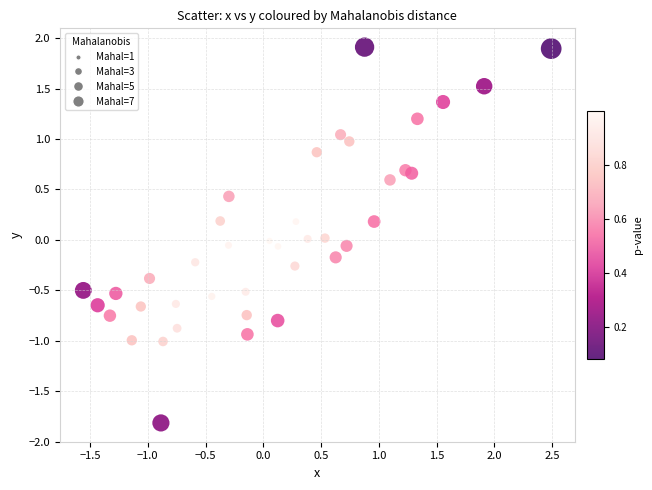

What is the range of X values (max minus min)?

4.0